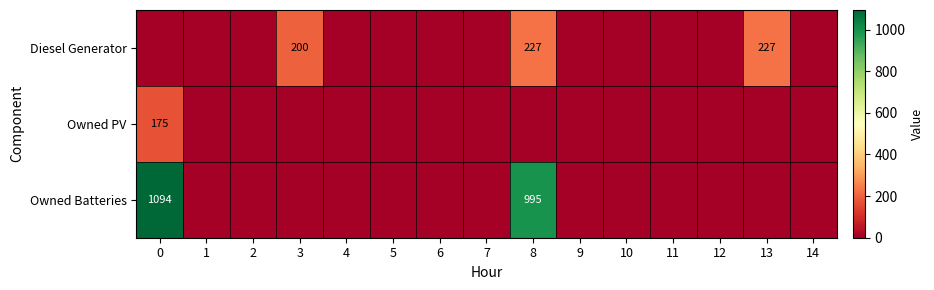

Which series has the widest spread of values?

row_2